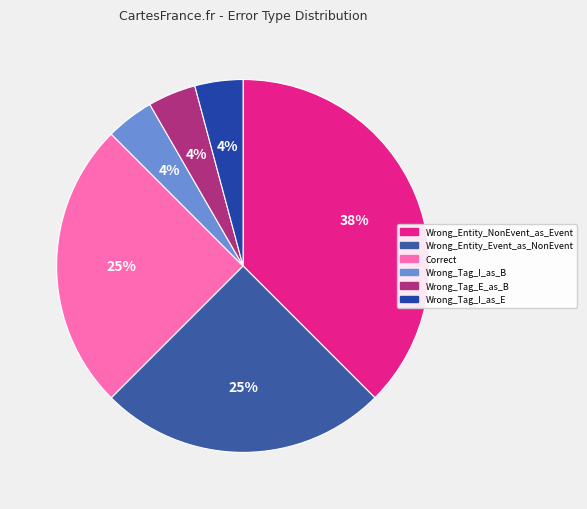

How many slices are in this pie chart?

6